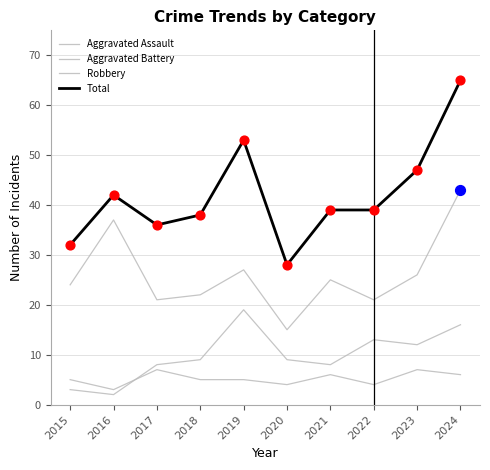

Which series has the largest total across all categories?

Total